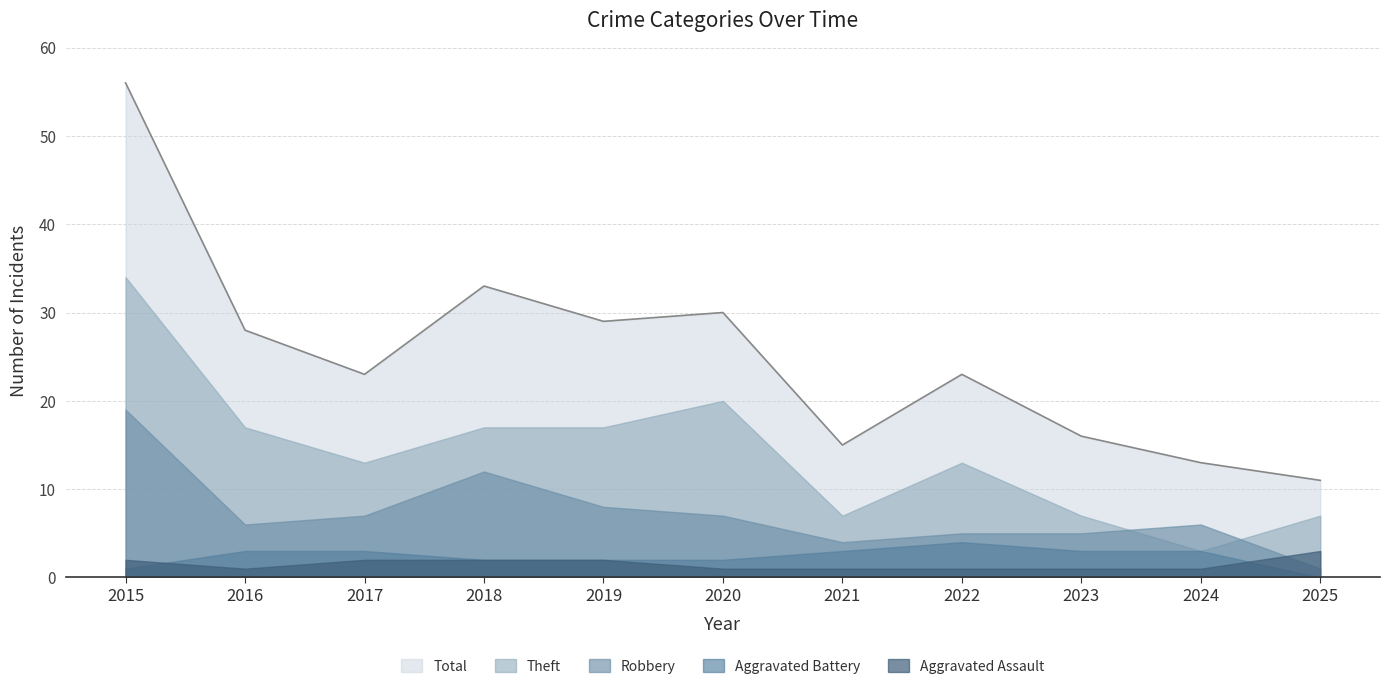

What is the difference between the second highest and second lowest values in the Theft series?

13